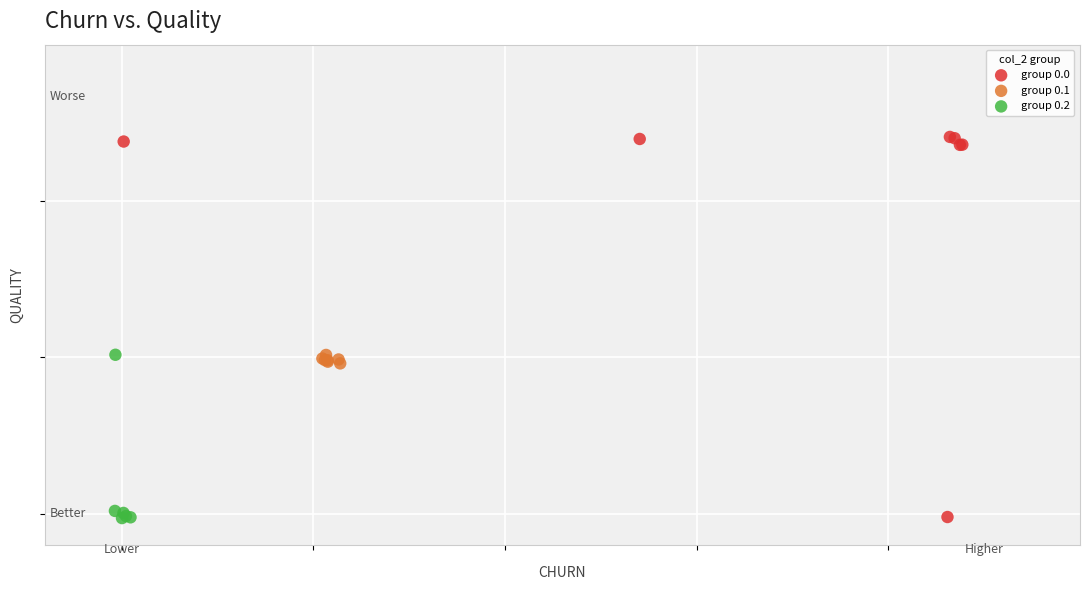

What are all the series names shown in the legend?

group 0.0, group 0.1, group 0.2